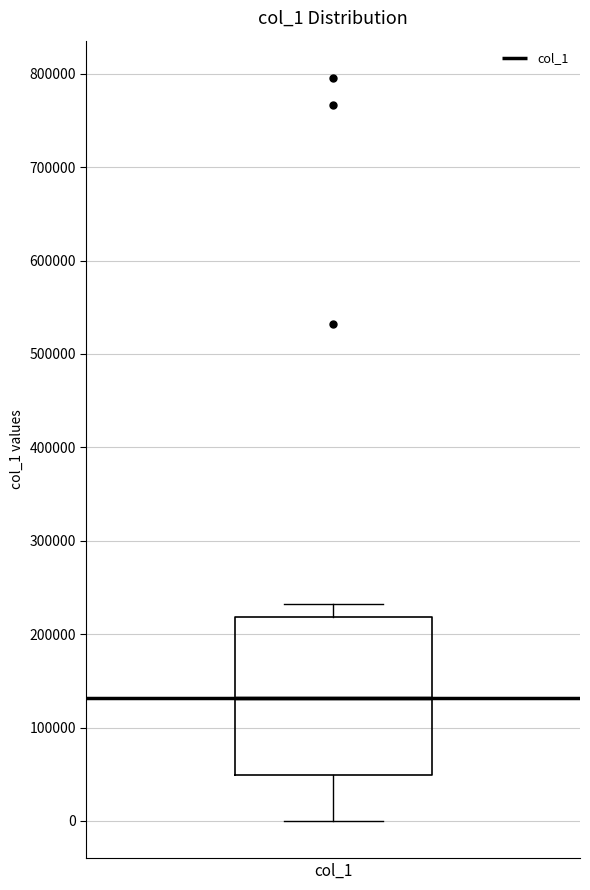

Where is the upper edge of the box for col_1 on the y-axis? The values are not printed on the chart, so give them approximately, as read against the axis.

220000